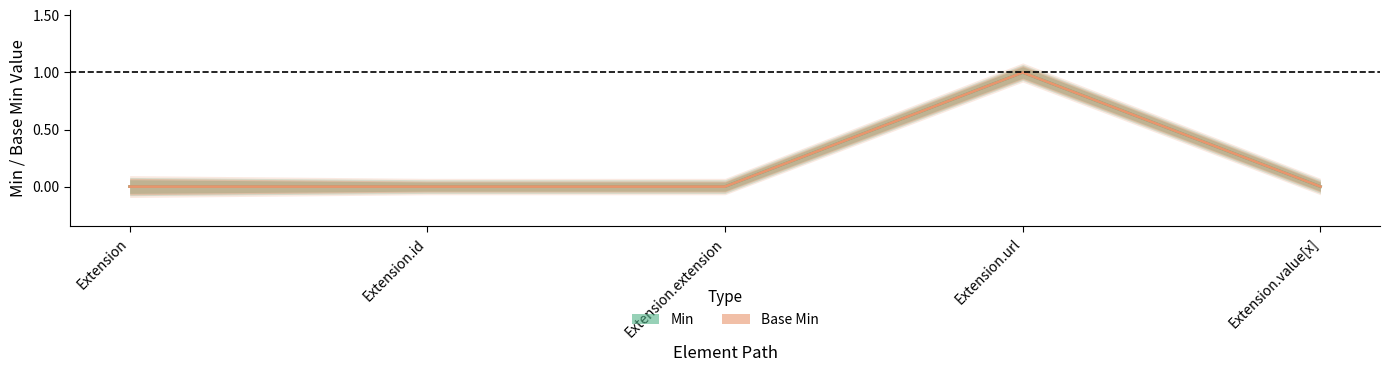

How many categories are shown in the chart?

5